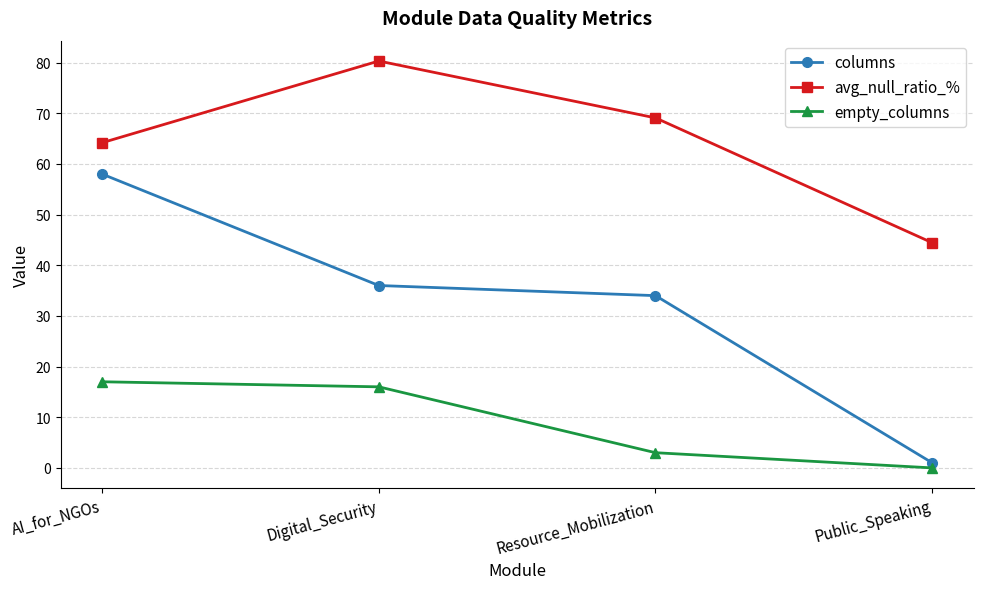

How many lines are shown in the chart?

3